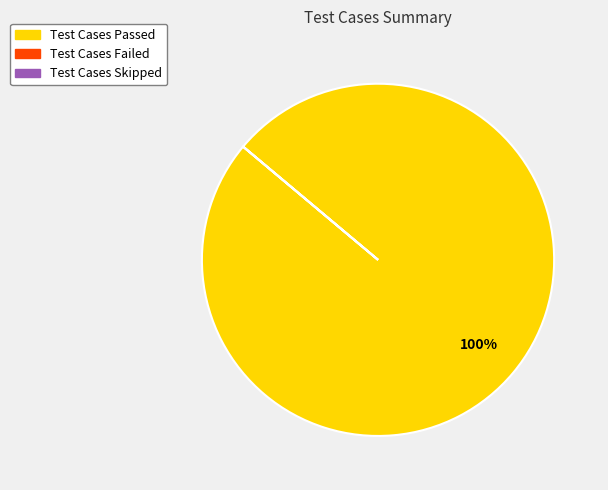

What is the majority slice?

Test Cases Passed